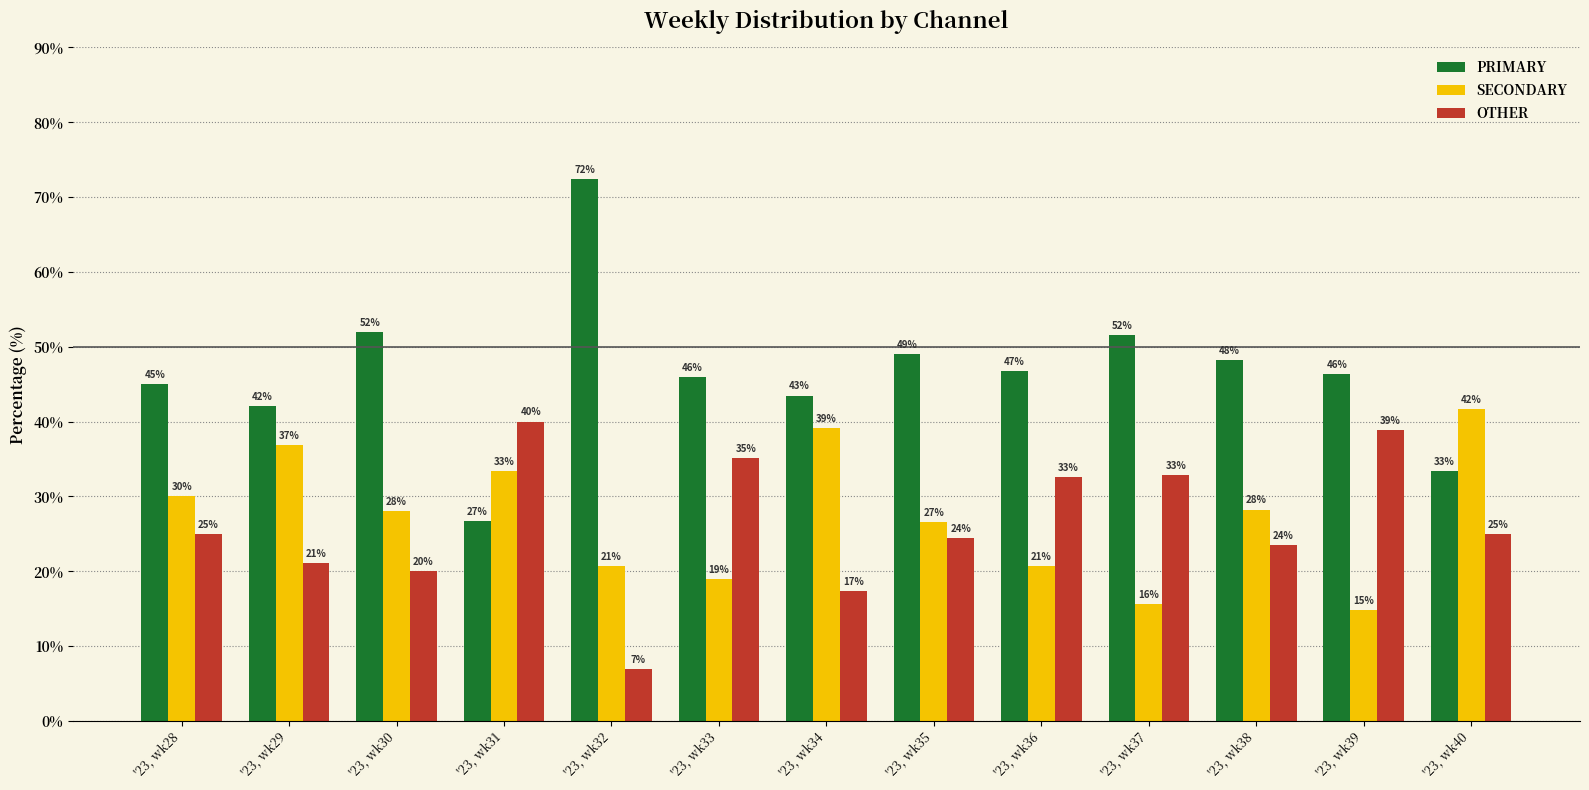

What is the value of the OTHER bar at the 12th from the left?

38.9